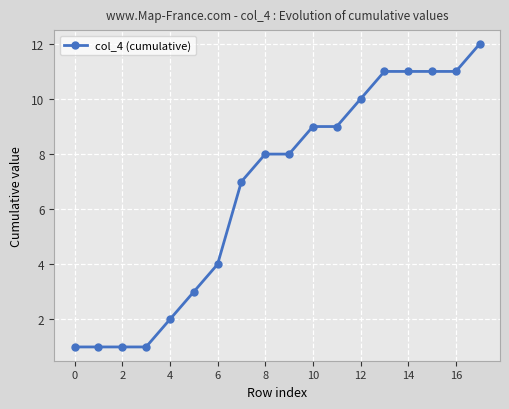

What is the maximum value shown in the chart?

12